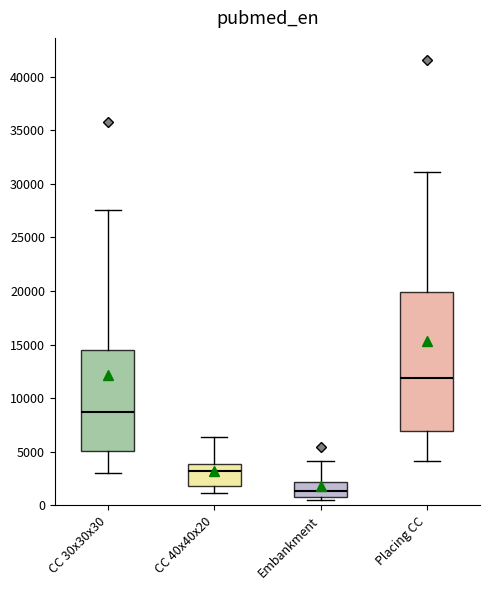

Which box's median line is the highest?

Placing CC